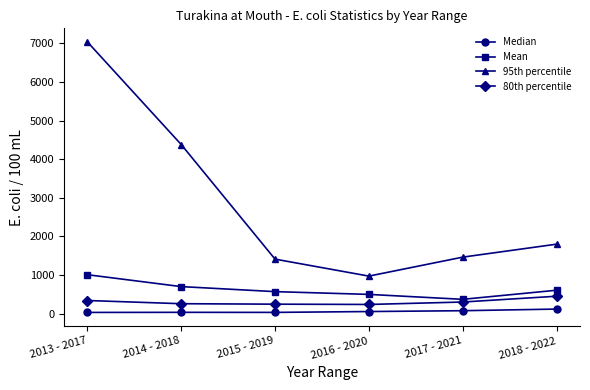

How many categories are shown in the chart?

6